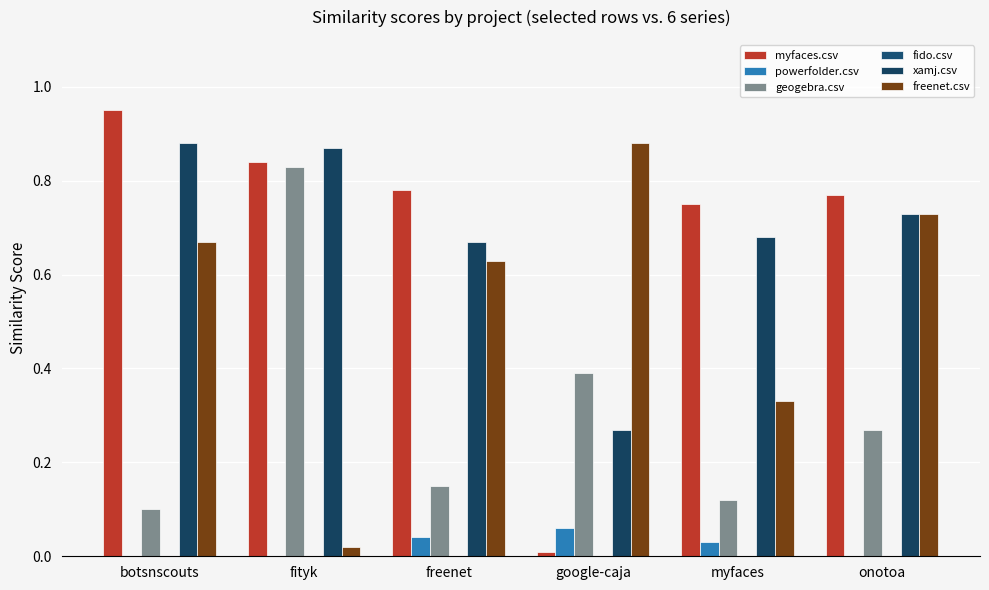

Where is xamj.csv nearest to the value 0?

google-caja